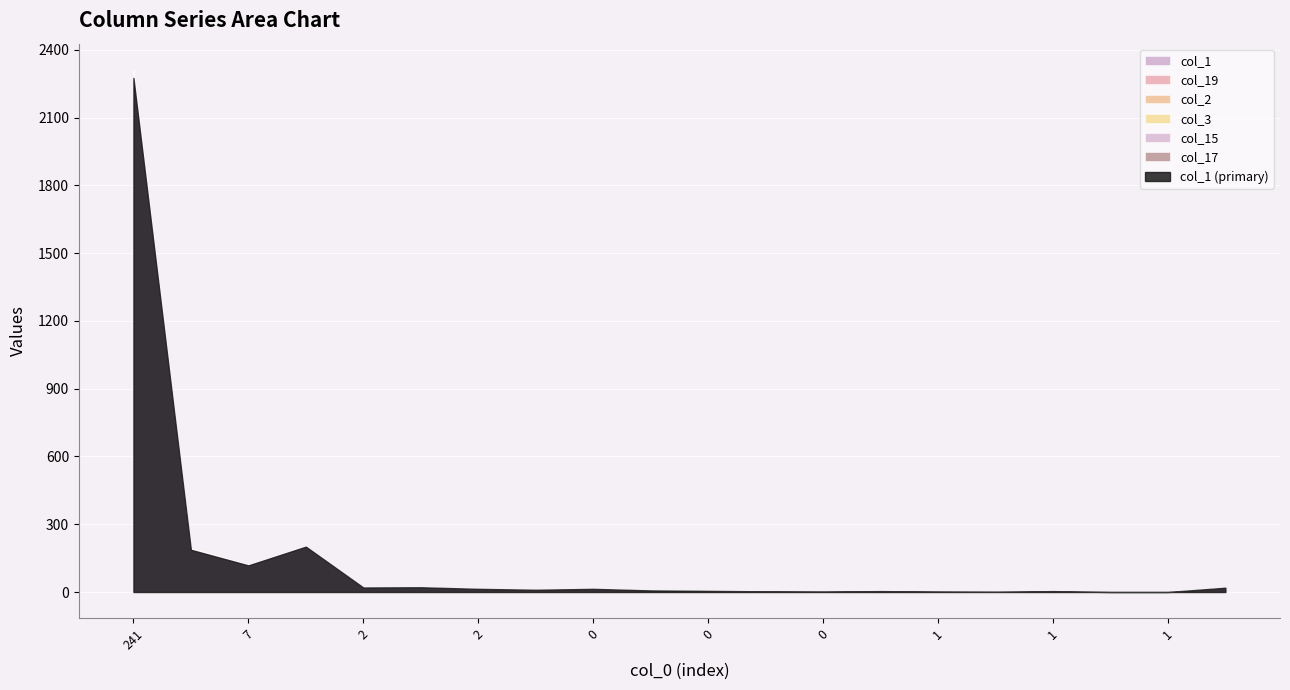

True or false: col_19 and col_15 intersect in this chart.

False